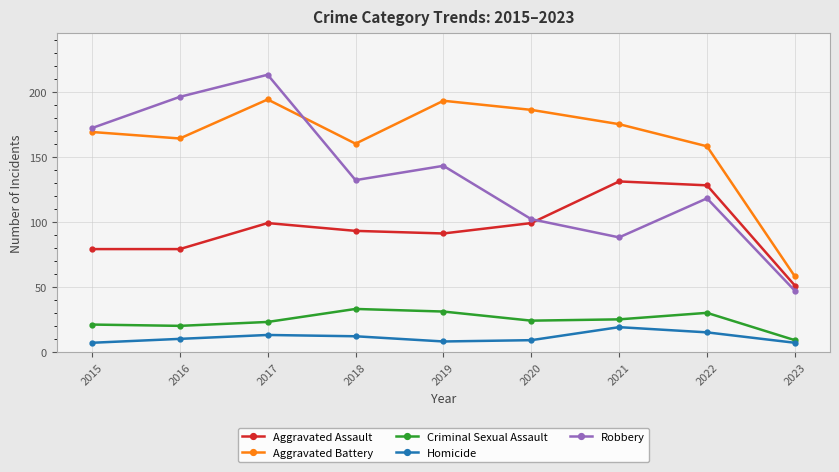

What is the smallest value displayed?

7